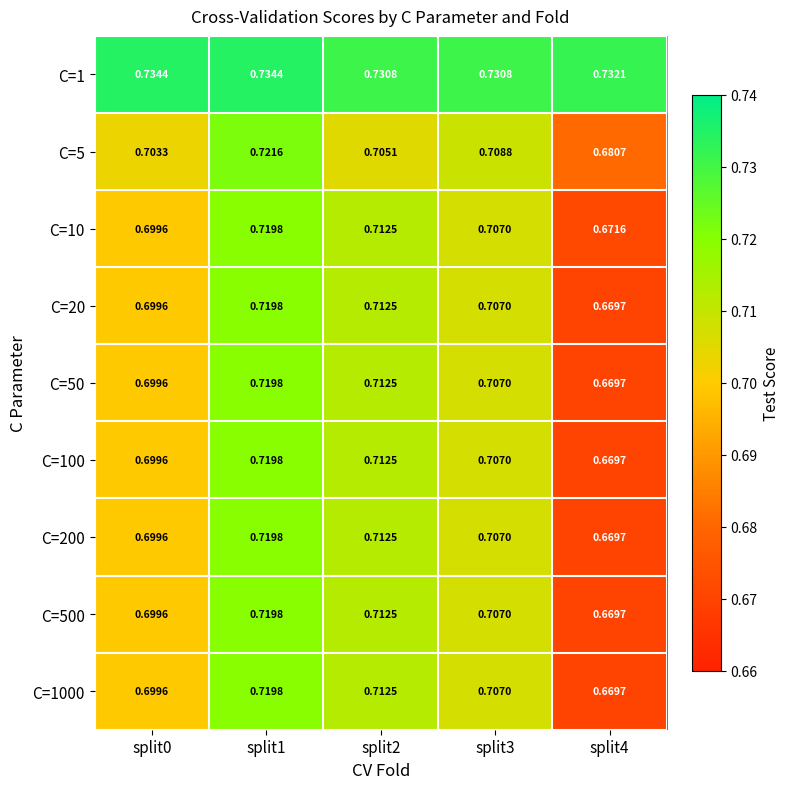

Is the value of C=5 at split4 greater than the value of C=1000 at split0?

No